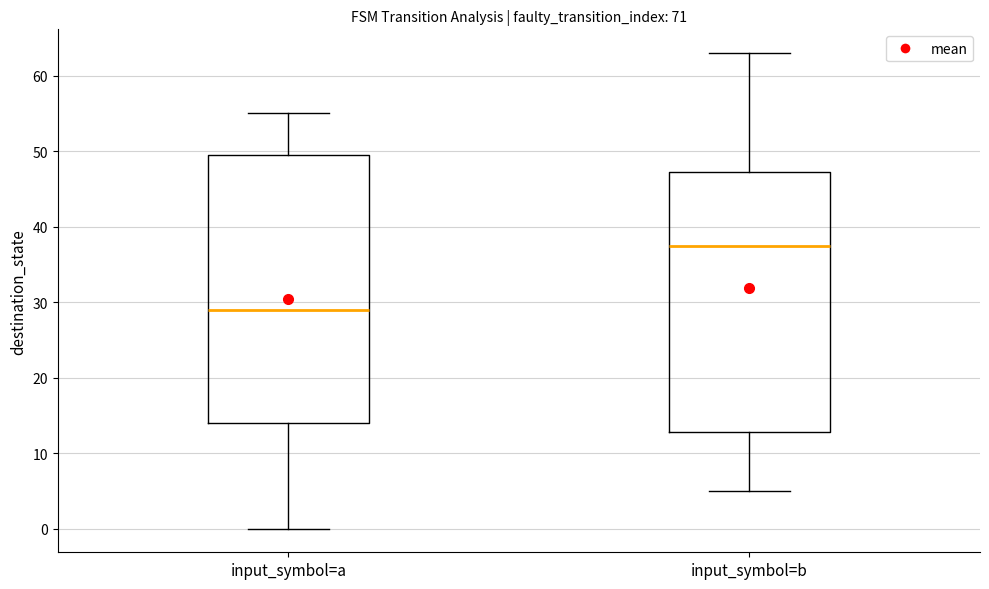

Where is the upper edge of the box for input_symbol=b on the y-axis? The values are not printed on the chart, so give them approximately, as read against the axis.

47